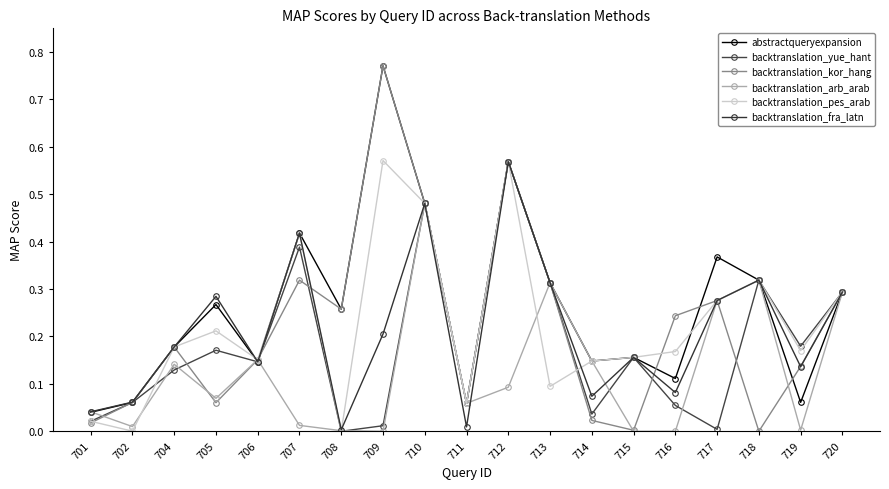

Where is the first local maximum for backtranslation_kor_hang?

704